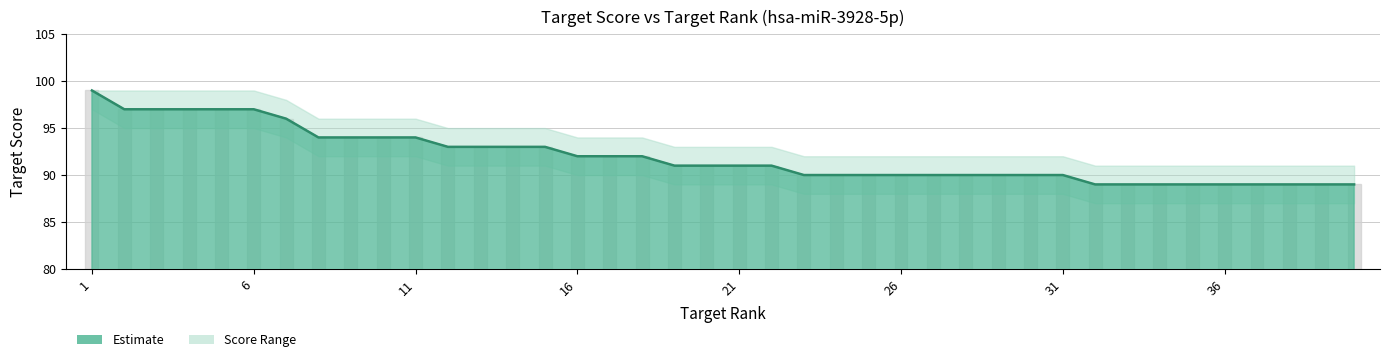

What is the maximum value shown in the chart?

99